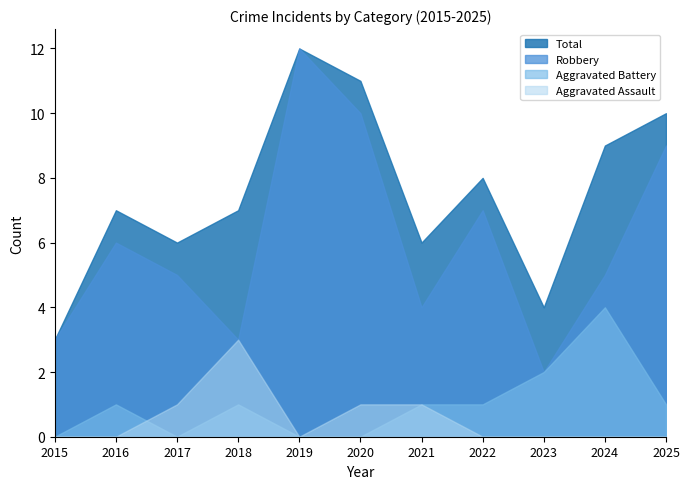

Which series has the largest range (max minus min)?

Robbery